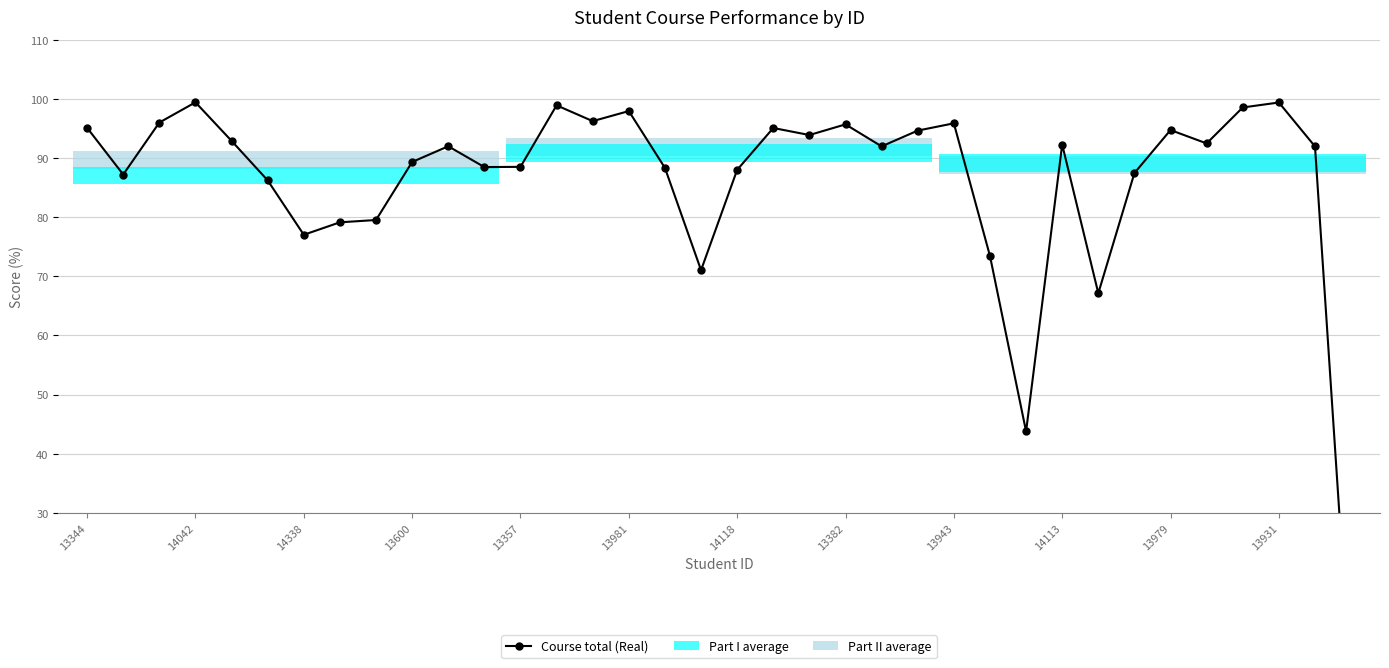

How many lines are shown in the chart?

1